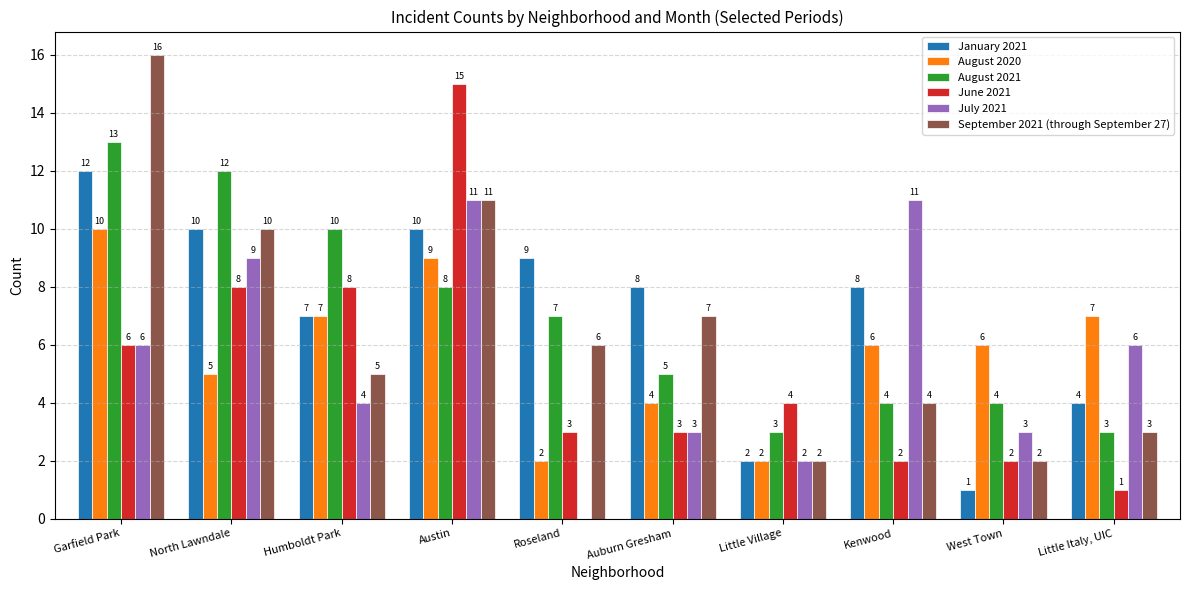

Is it true that August 2020 equals 6 at West Town?

True